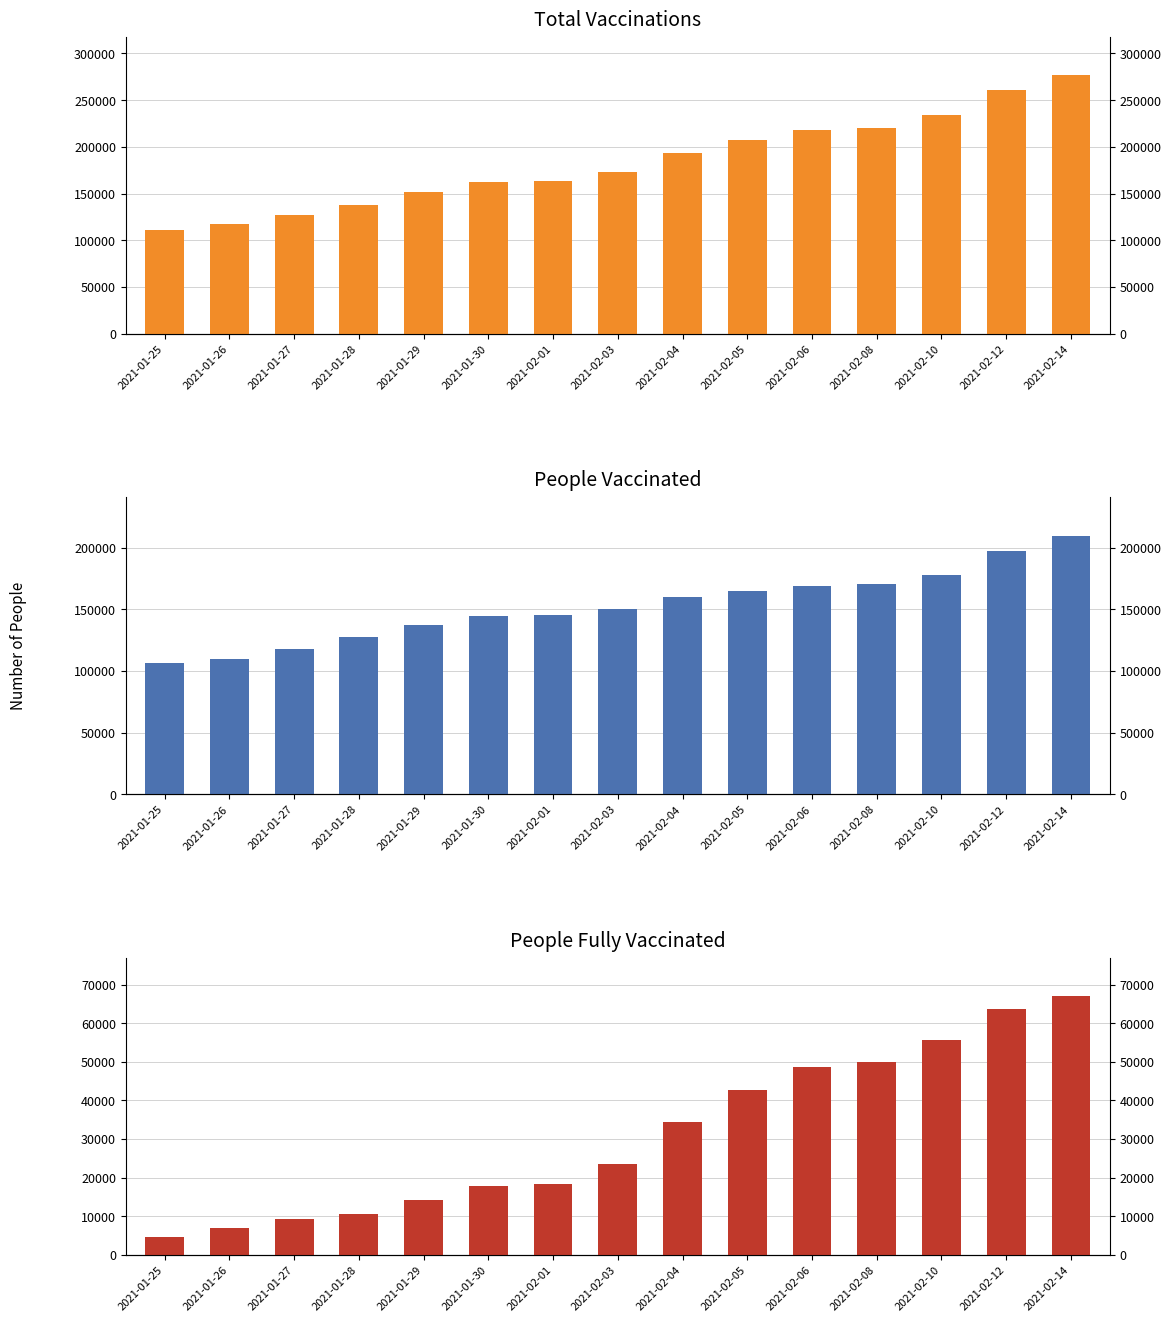

Reading right to left, what are all the values shown in this chart?

total_vaccinations: 2021-02-14=276469	2021-02-12=261342	2021-02-10=233775	2021-02-08=220636	2021-02-06=217844	2021-02-05=207303	2021-02-04=193917	2021-02-03=173372	2021-02-01=163760	2021-01-30=162277	2021-01-29=151790	2021-01-28=138323	2021-01-27=126910	2021-01-26=117007	2021-01-25=110651
people_vaccinated: 2021-02-14=209510	2021-02-12=197540	2021-02-10=178005	2021-02-08=170641	2021-02-06=169194	2021-02-05=164636	2021-02-04=159624	2021-02-03=149951	2021-02-01=145557	2021-01-30=144520	2021-01-29=137551	2021-01-28=127783	2021-01-27=117555	2021-01-26=110047	2021-01-25=106098
people_fully_vaccinated: 2021-02-14=66959	2021-02-12=63802	2021-02-10=55770	2021-02-08=49995	2021-02-06=48650	2021-02-05=42667	2021-02-04=34293	2021-02-03=23421	2021-02-01=18203	2021-01-30=17757	2021-01-29=14239	2021-01-28=10540	2021-01-27=9355	2021-01-26=6960	2021-01-25=4553